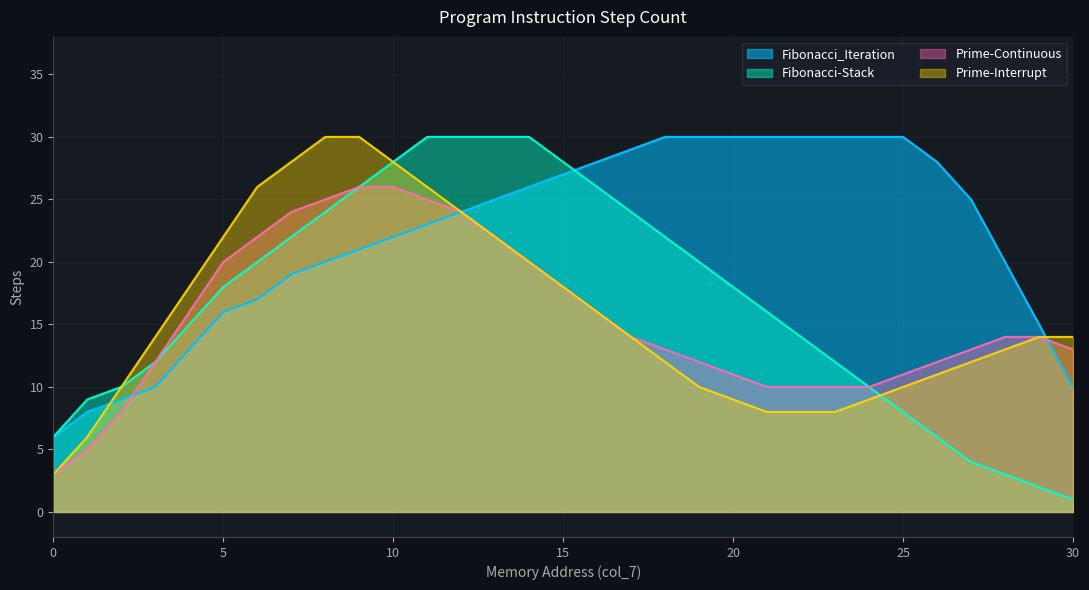

Which series has the largest total across all categories?

Fibonacci_Iteration